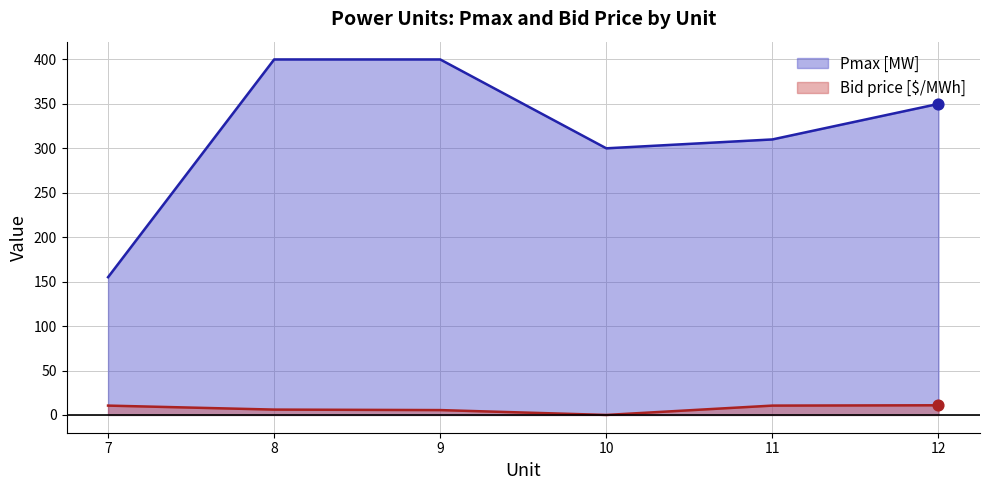

What are all the series names shown in the legend?

Pmax [MW] (line), Bid price [$/MWh] (line)